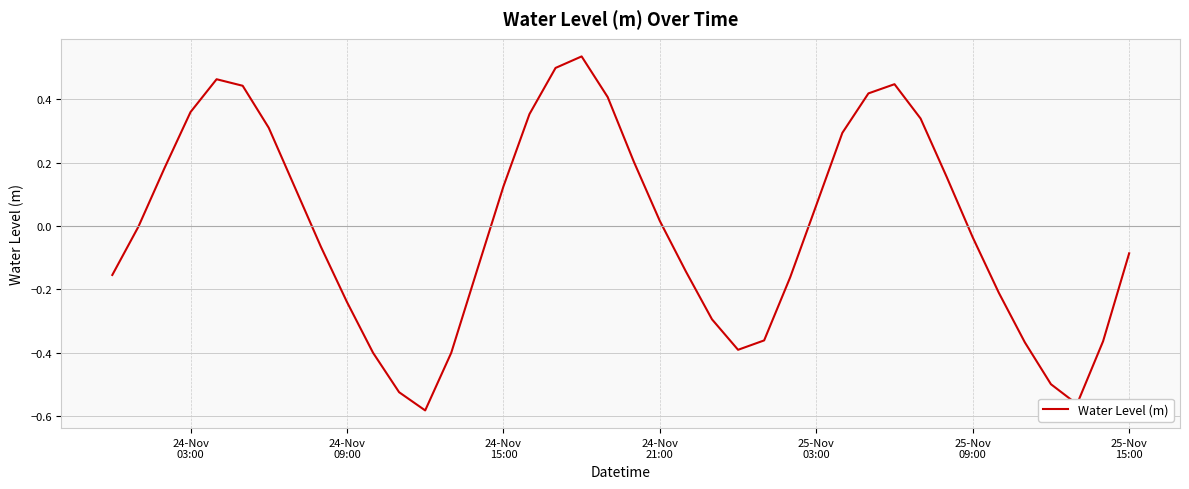

What is the difference between the maximum and minimum values?

1.1